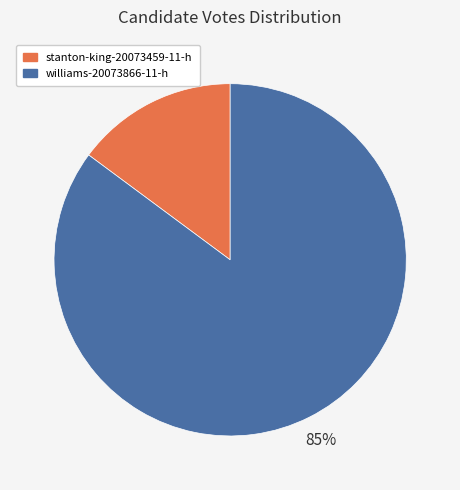

Count the number of slices in the pie.

2